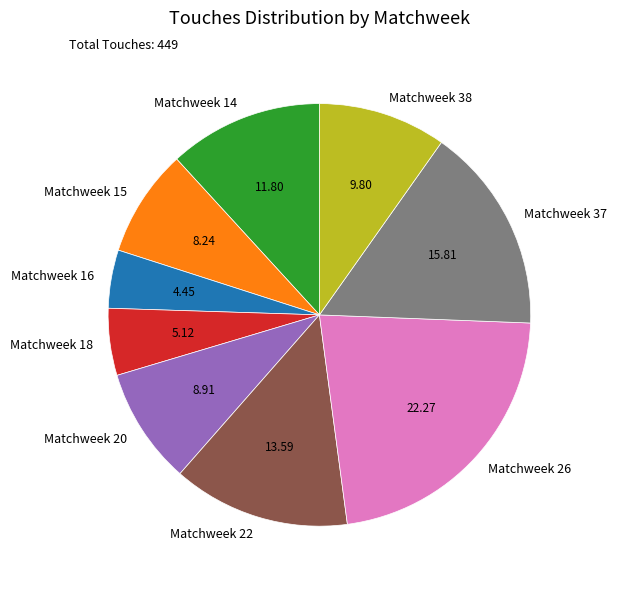

What is the ratio of the value at Matchweek 37 to the value at Matchweek 38?

1.6